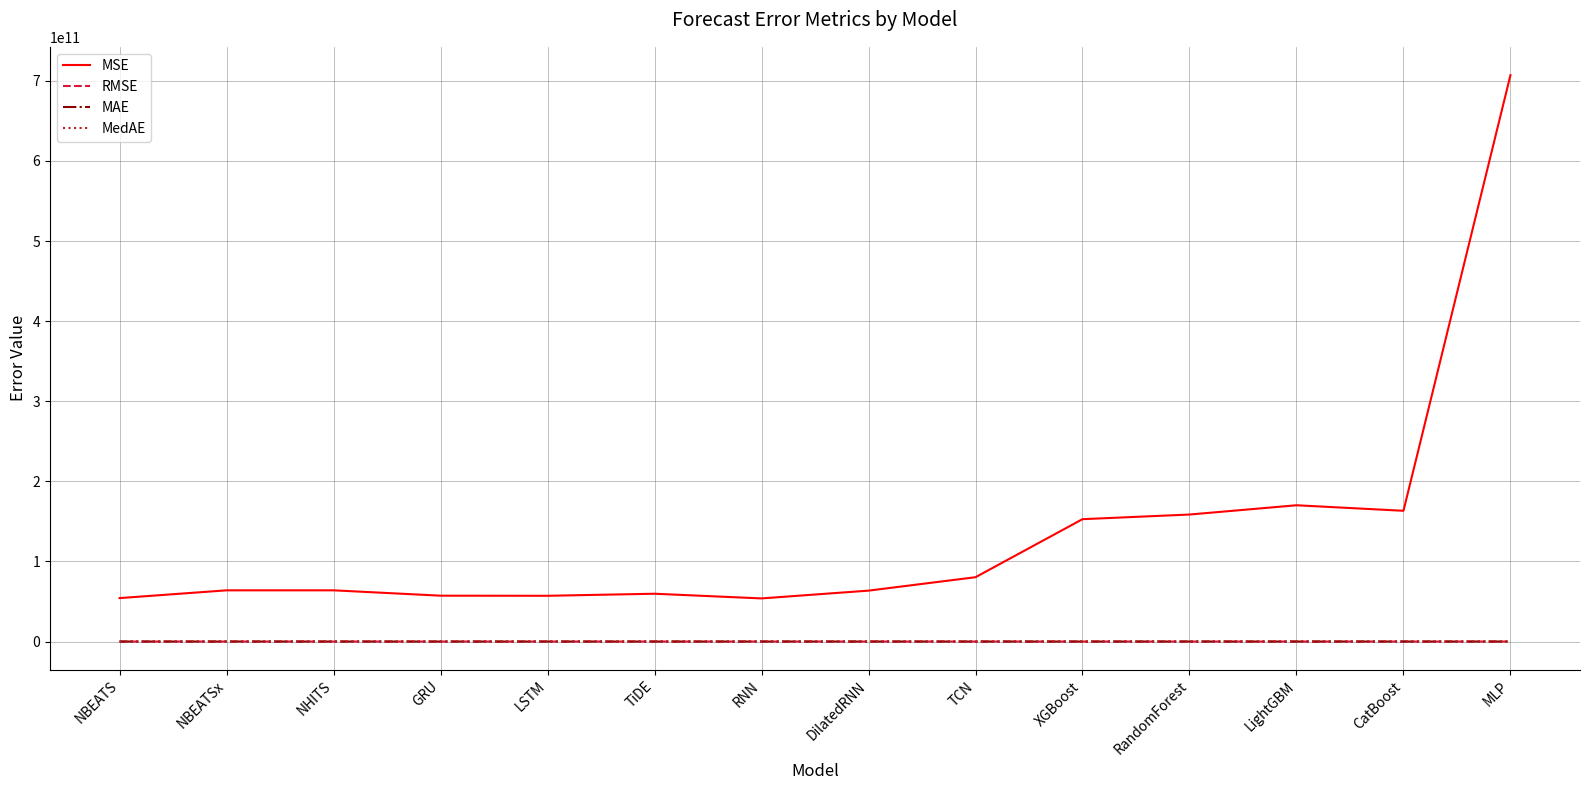

In MedAE, how many points are lower than both neighbors (excluding endpoints)?

2